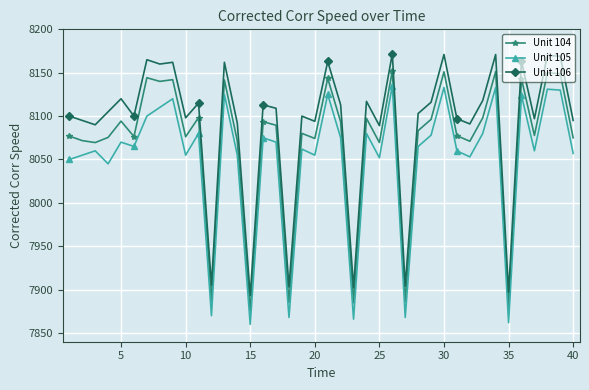

What is the smallest value displayed?

7860.0